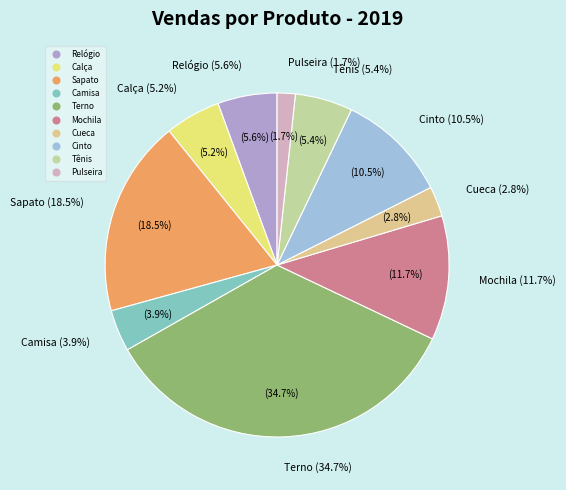

What is the total percentage of Terno and Mochila?

46.4%